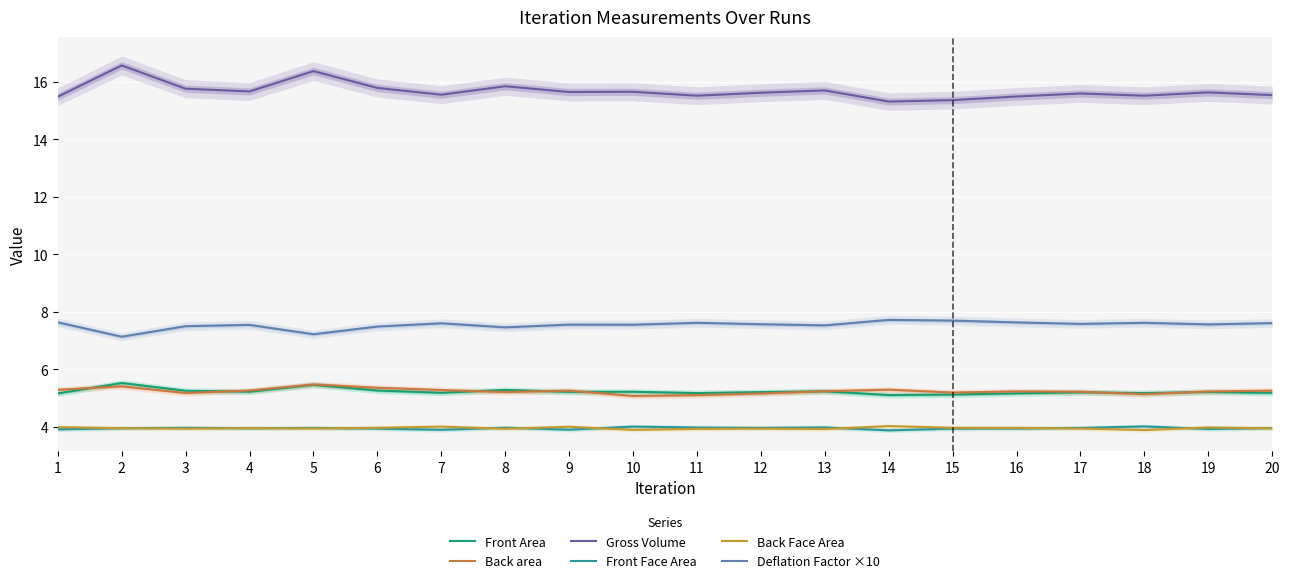

Rank the series by their maximum value, from highest to lowest.

Gross Volume, Deflation Factor ×10, Front Area, Back area, Back Face Area, Front Face Area